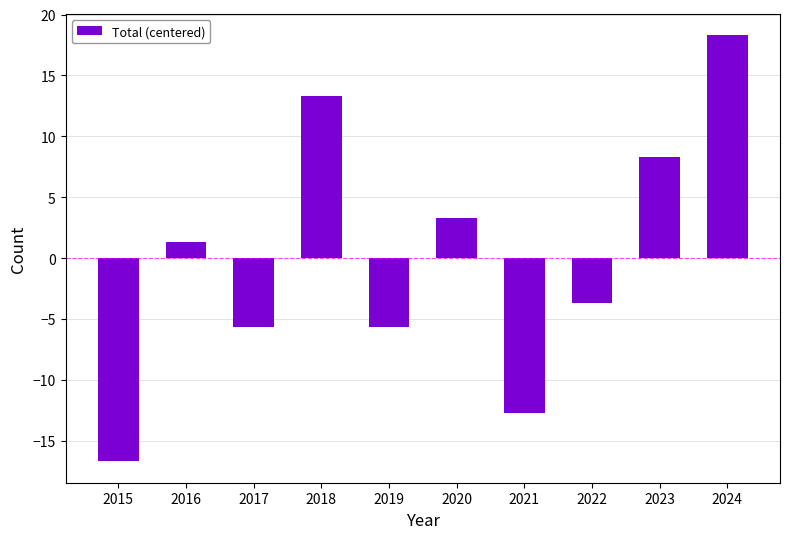

Which category has the highest value across all series?

2024